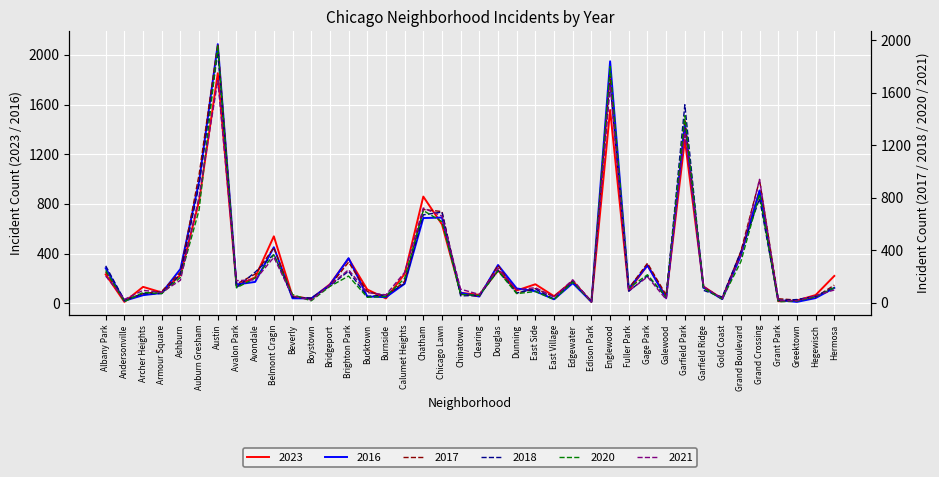

What is the sum of all 2017 values?

12693